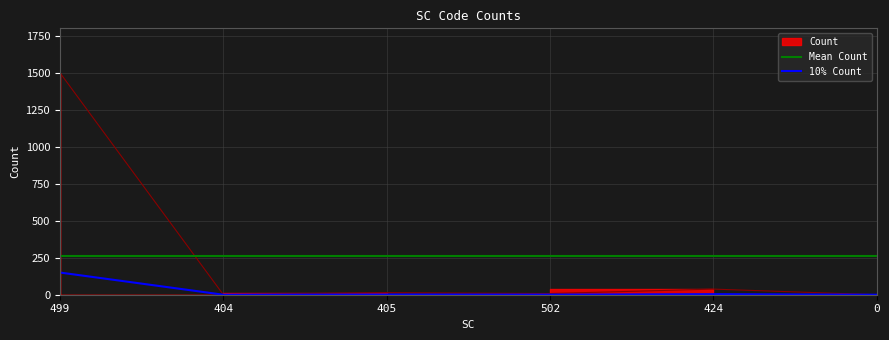

Reading left to right, extract all data points from this chart.

499=1501	404=1	405=14	502=8	424=38	0=0